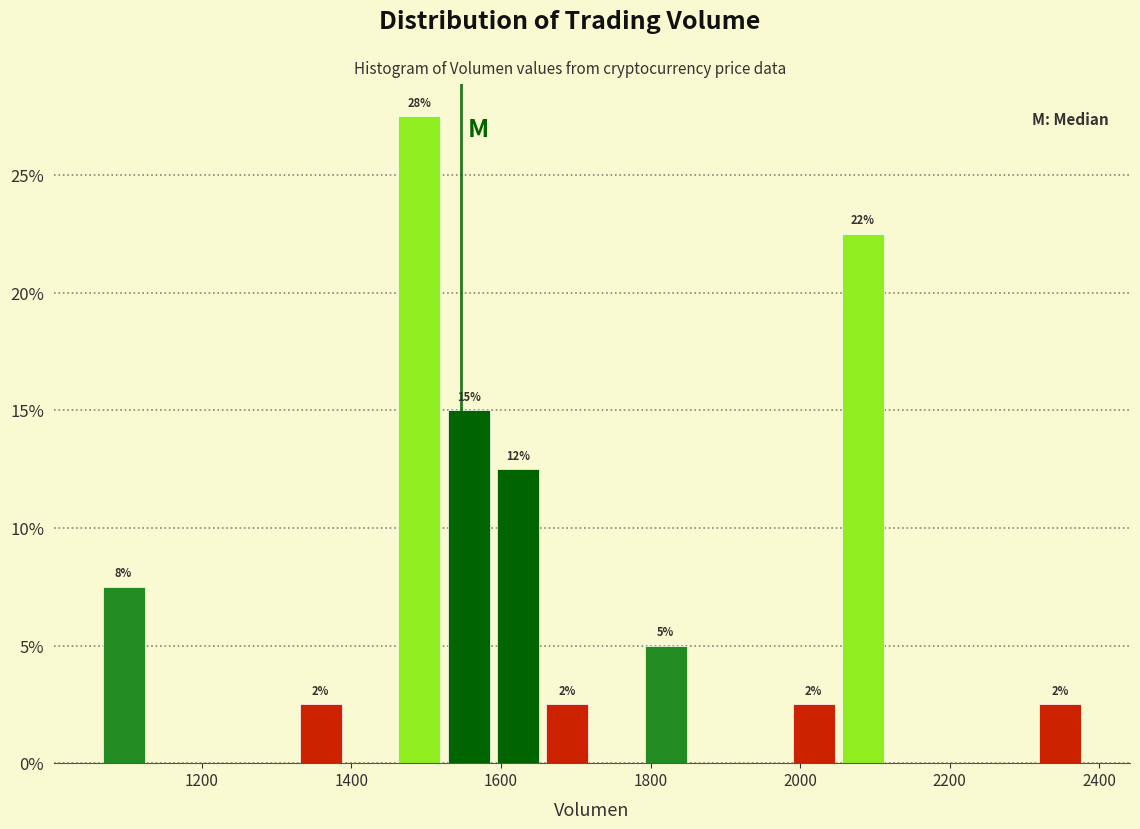

Around what value on the x-axis is the tallest bar? Give the approximate position of its centre, as read against the axis.

1500